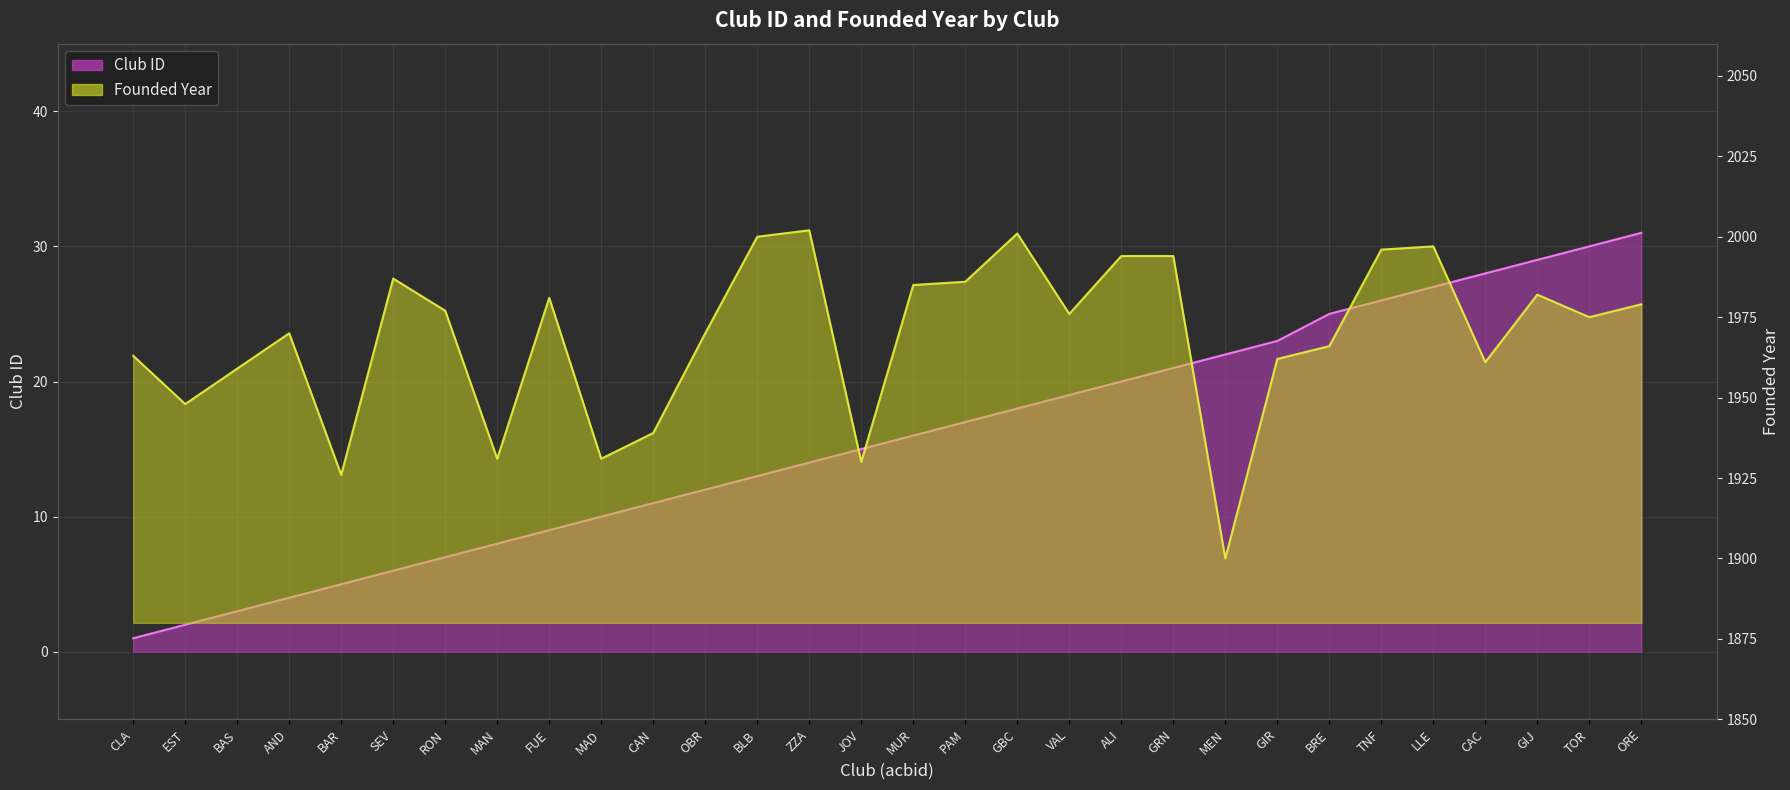

True or false: Founded Year has more than 1 interior local peaks.

True